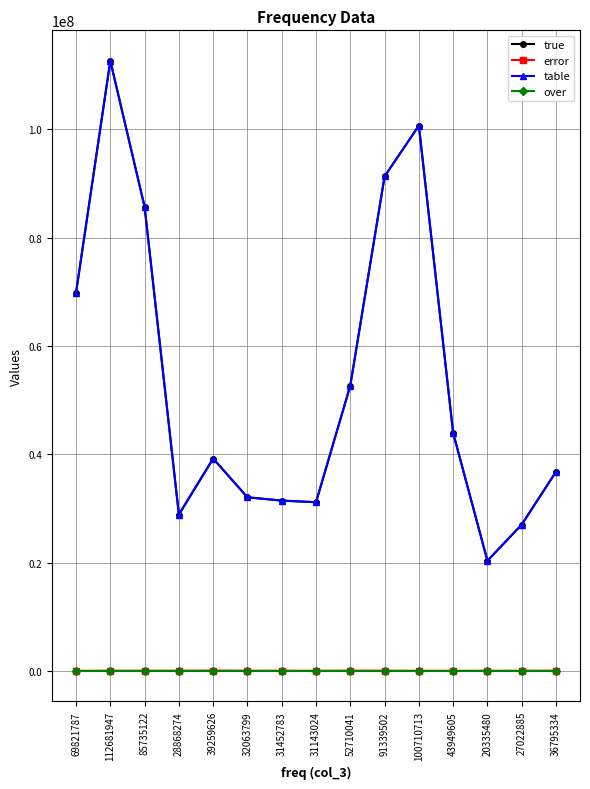

What position from the left is 100710713?

11